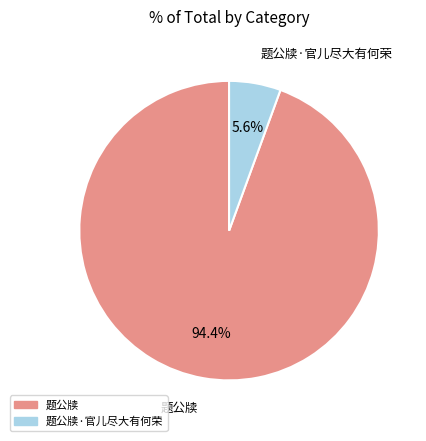

Count the number of slices in the pie.

2